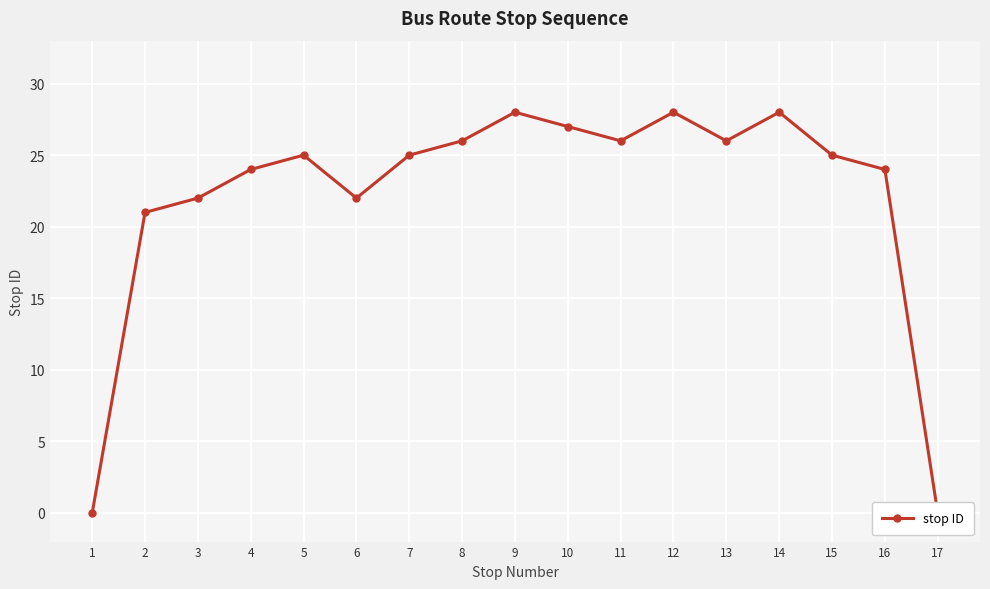

Reading right to left, transcribe all the data shown in this chart.

0	24	25	28	26	28	26	27	28	26	25	22	25	24	22	21	0